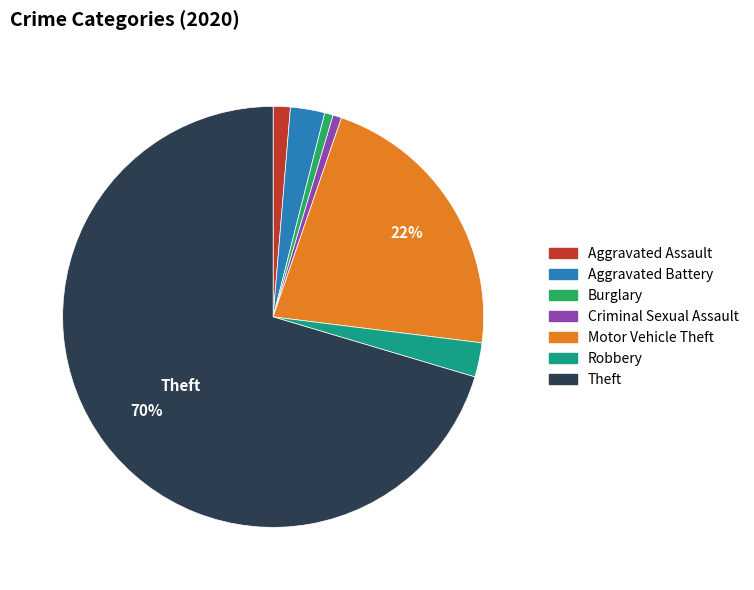

Between Aggravated Assault and Theft, which is larger?

Theft